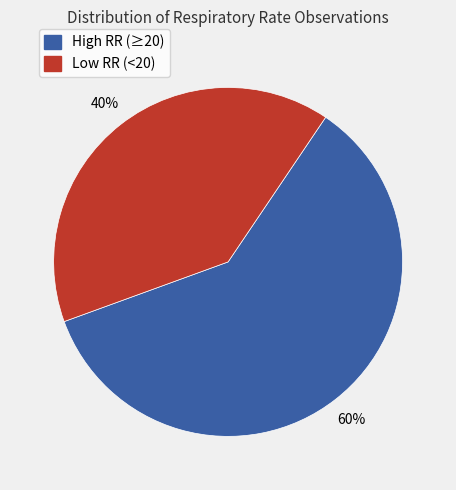

To the nearest percent, what is the average slice percentage?

50%